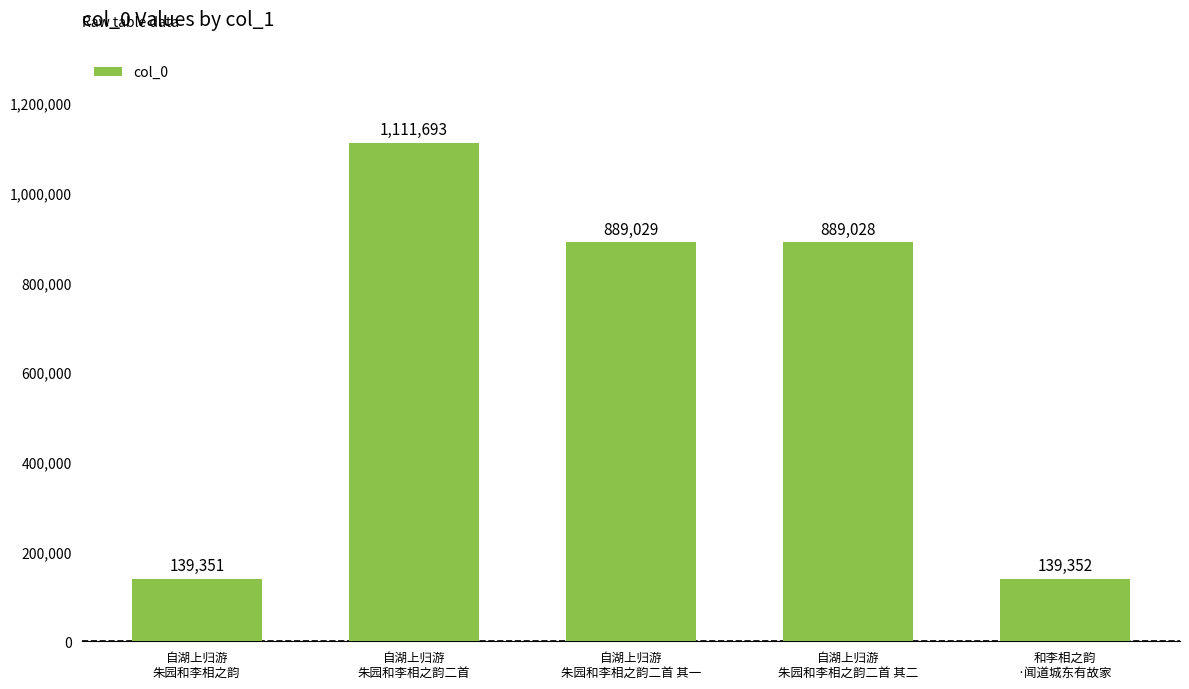

Approximately how many times larger is the value at 和李相之韵
·闻道城东有故家 compared to 自湖上归游
朱园和李相之韵?

1.0